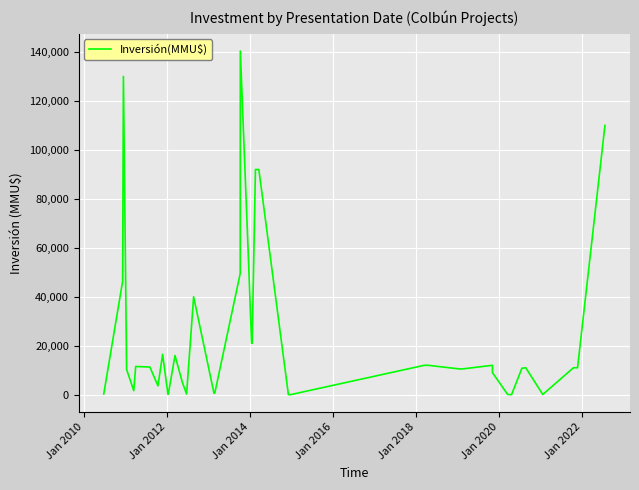

True or false: the data has more than 0 interior local peaks.

True